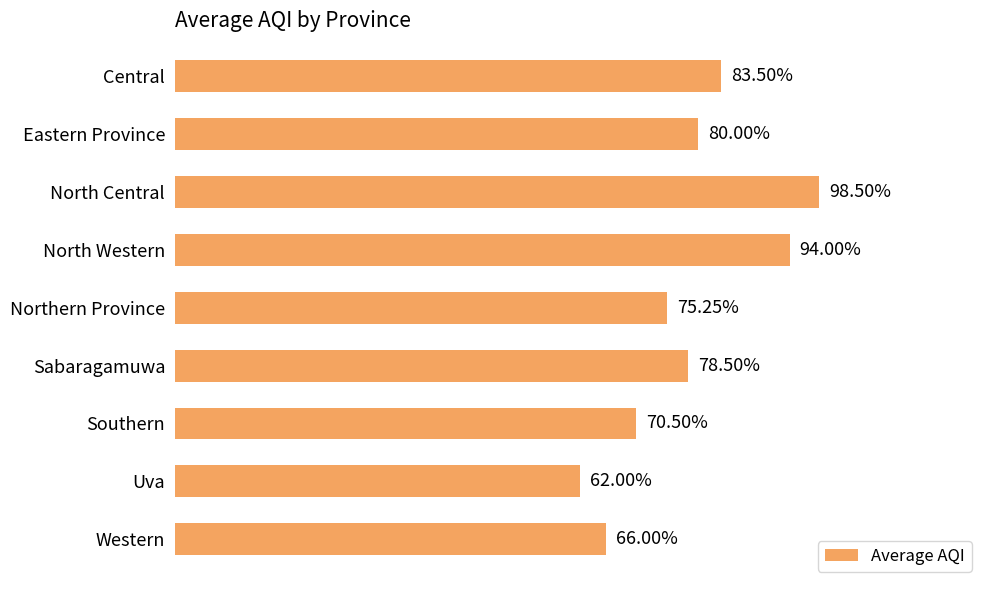

Which category has the lowest value across all series?

Uva